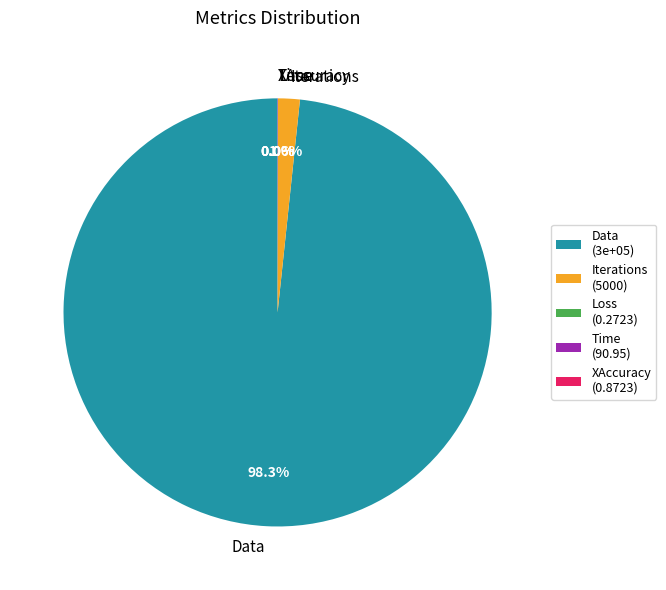

Does any single category account for the majority?

Yes